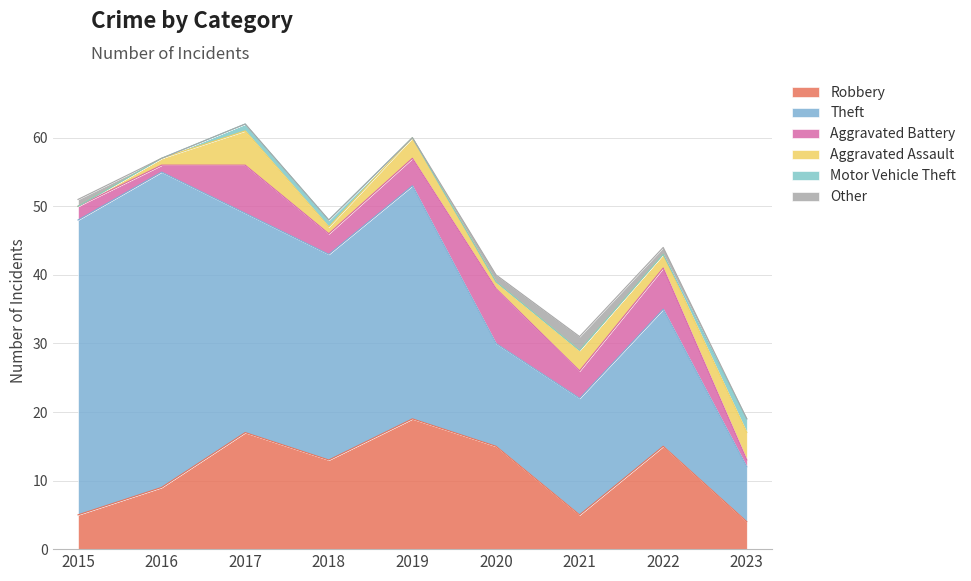

Rank the series at 2015 from lowest to highest value.

Aggravated Assault, Motor Vehicle Theft, Other, Aggravated Battery, Robbery, Theft